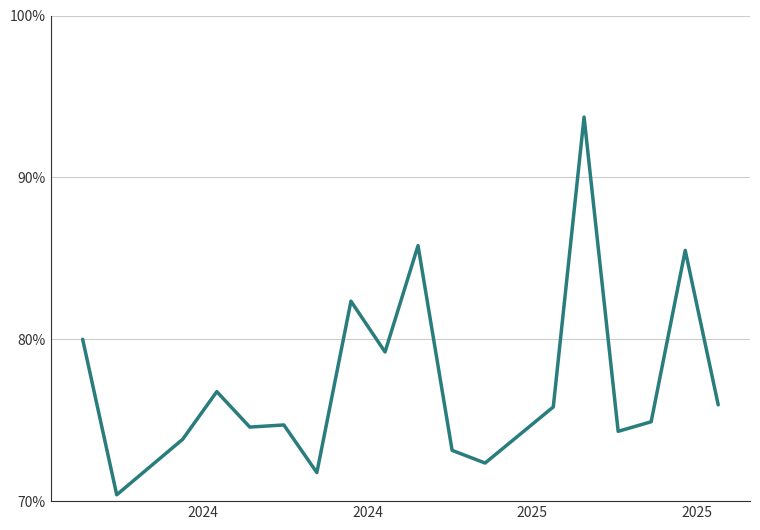

What is the greatest value displayed?

93.7